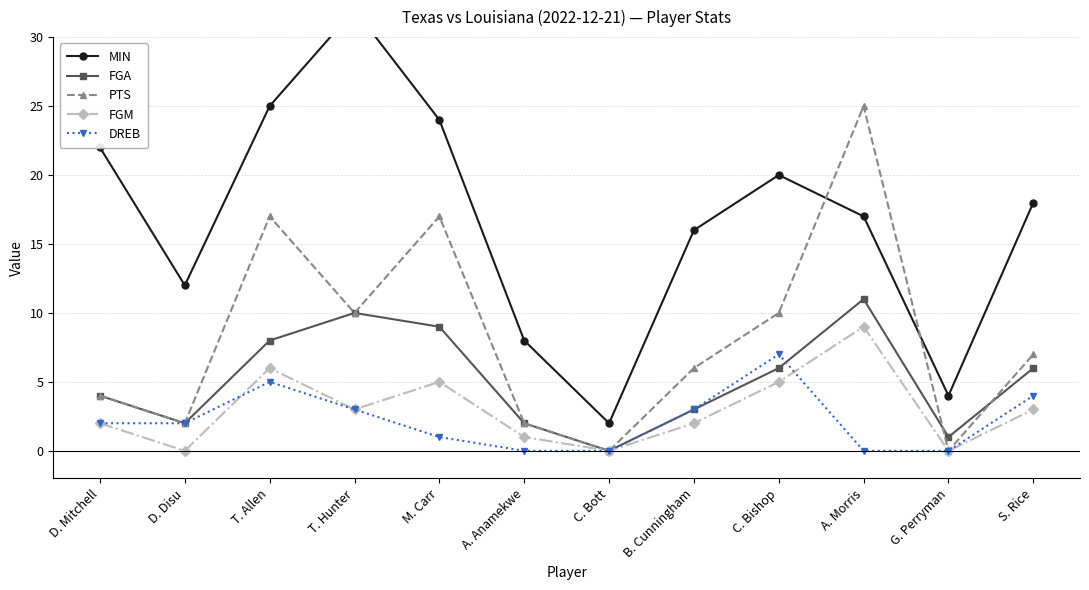

List the labels in order of DREB value, smallest first.

A. Anamekwe, C. Bott, A. Morris, G. Perryman, M. Carr, D. Mitchell, D. Disu, T. Hunter, B. Cunningham, S. Rice, T. Allen, C. Bishop